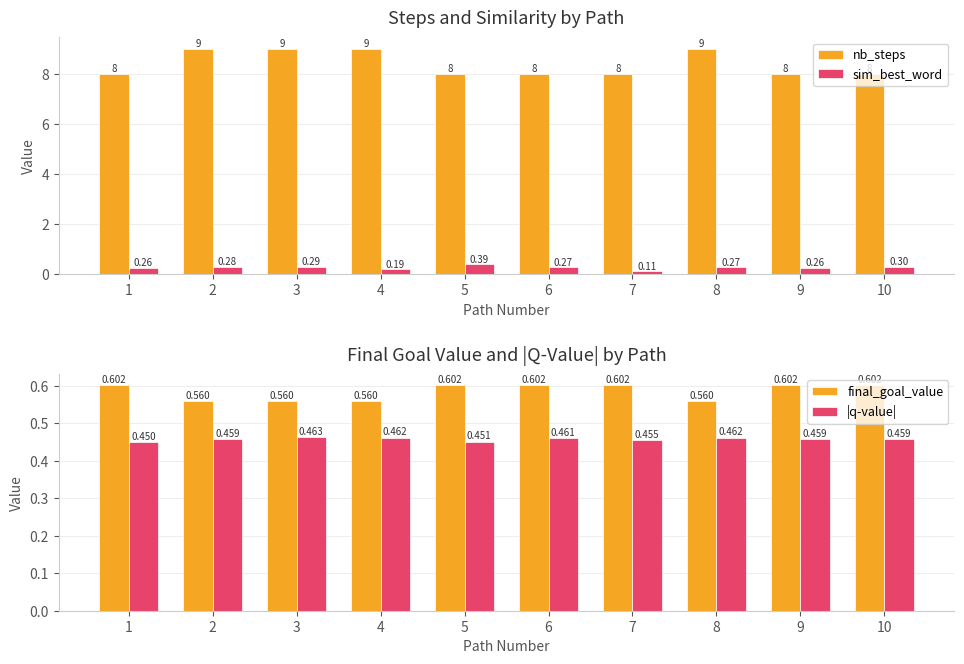

How many groups of bars are there?

10